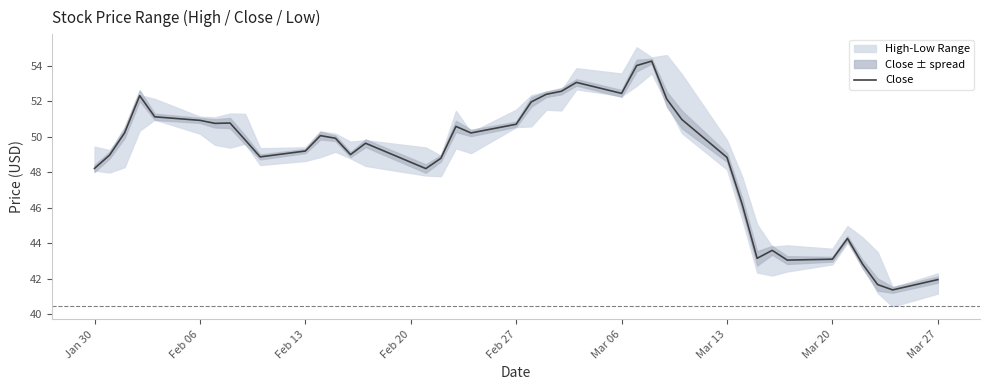

The value of Close at Mar 13 is 79.7. True or false?

False